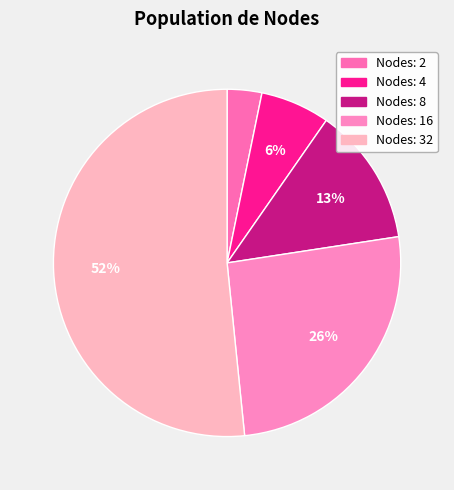

How many segments does this pie chart have?

5